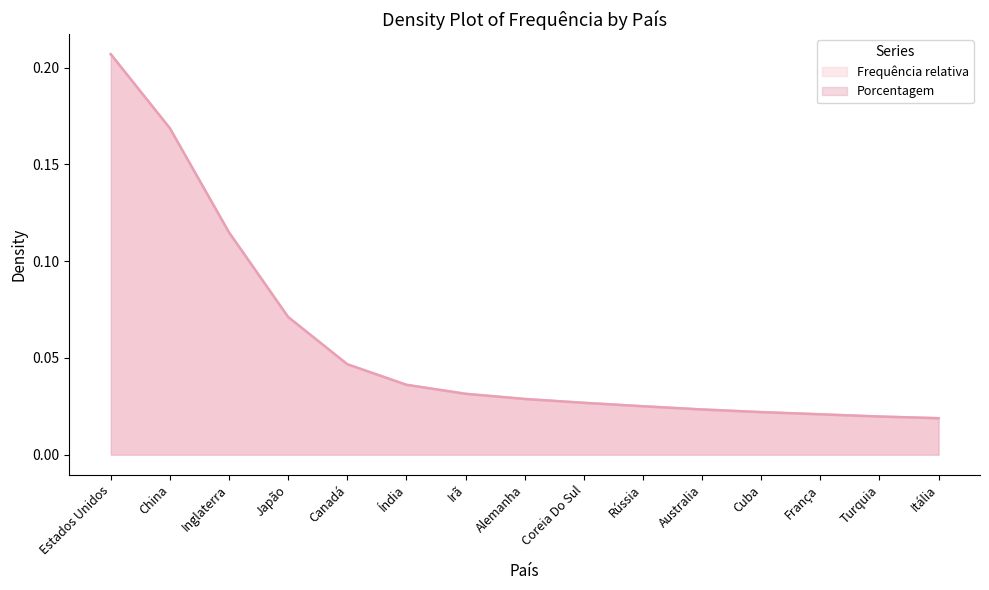

List the series in order of their peak value, lowest first.

Frequência relativa, Porcentagem